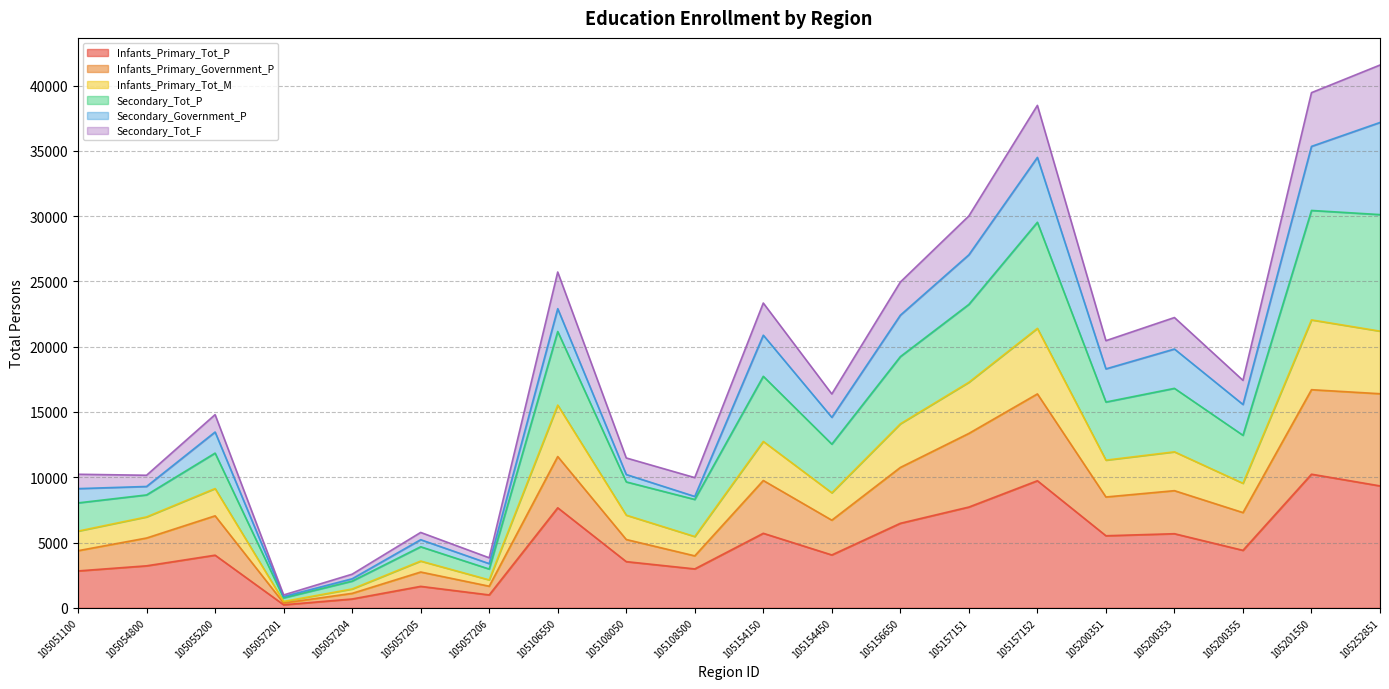

What is the maximum value for Infants_Primary_Tot_P?

10236